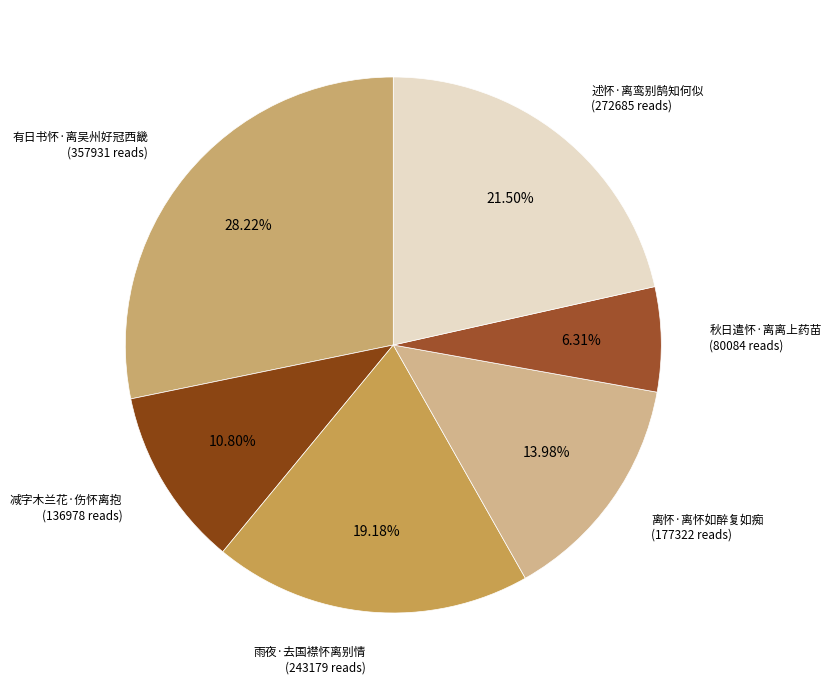

To the nearest percent, what percentage of the pie is 离怀·离怀如醉复如痴?

14%